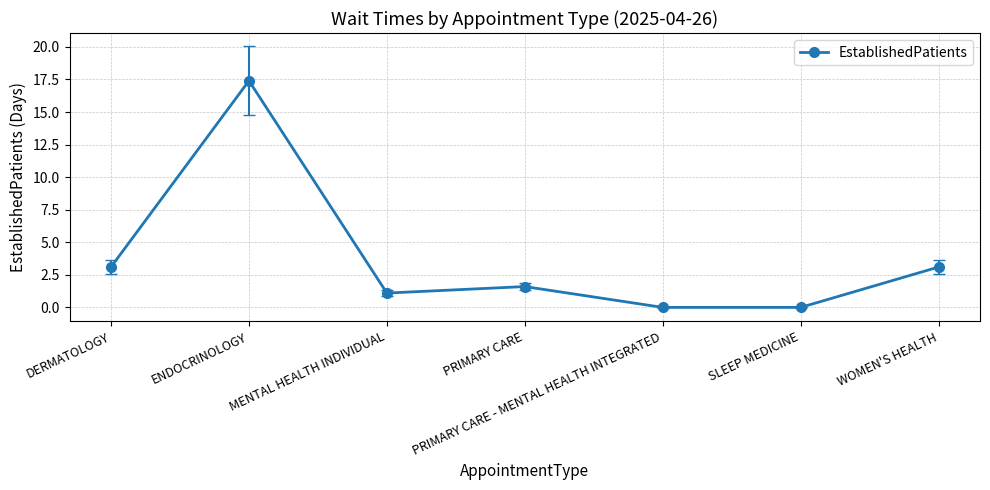

Between MENTAL HEALTH INDIVIDUAL and WOMEN'S HEALTH, which is larger?

WOMEN'S HEALTH